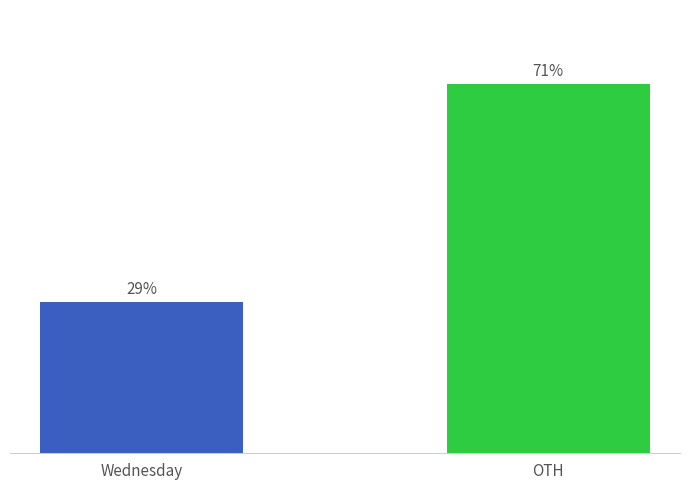

What is the difference between the values at OTH and Wednesday?

42